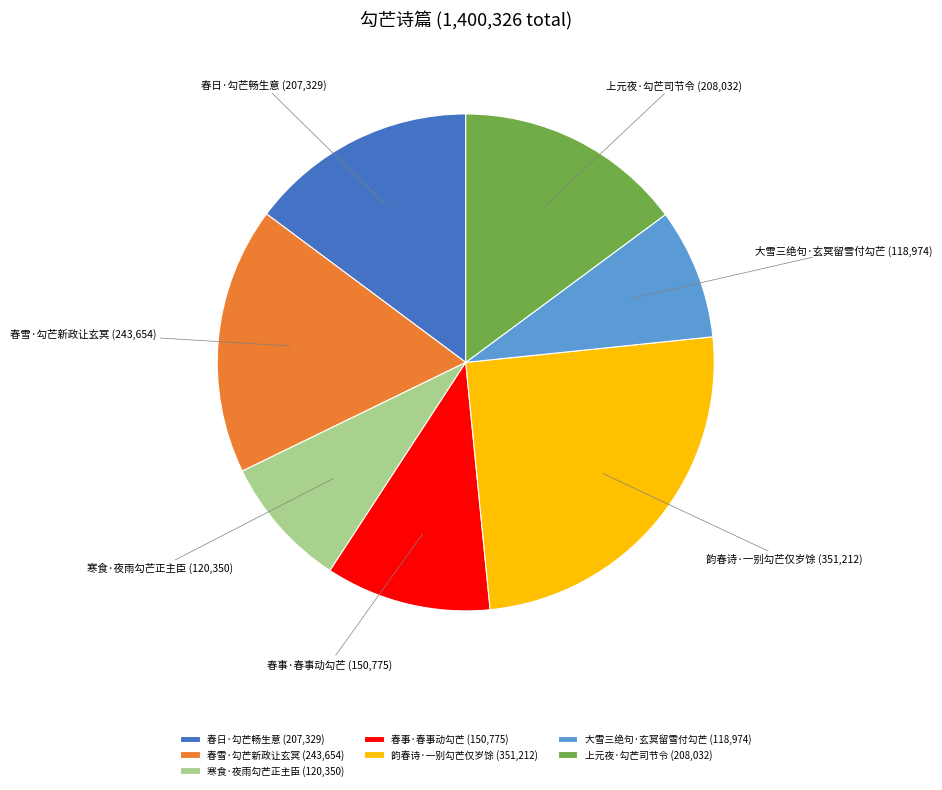

Does 春雪·勾芒新政让玄冥 account for over 50% of the chart?

No